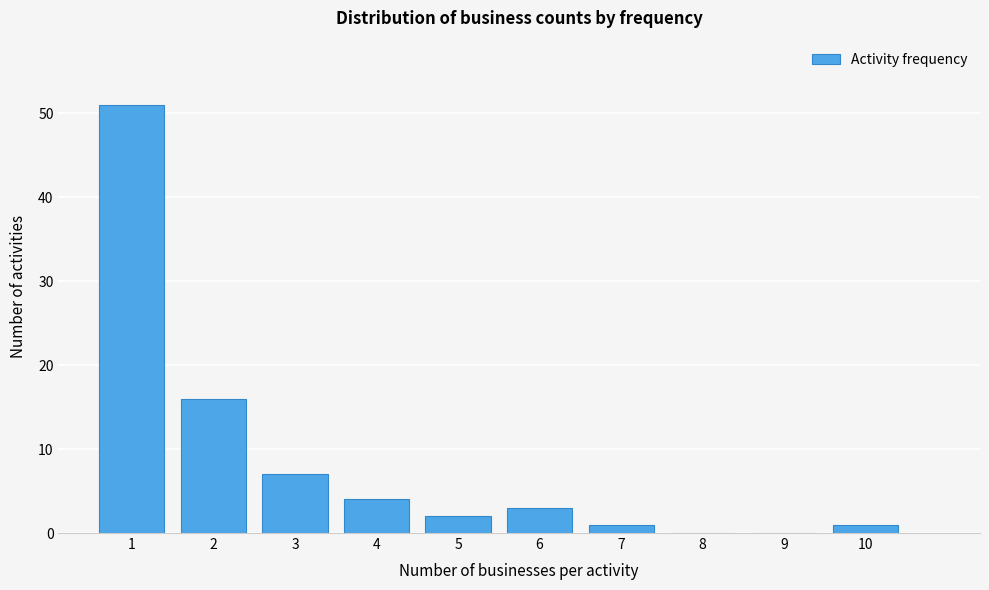

How tall is the bar that spans 0.5 to 1.5 on the x-axis? The values are not printed on the chart, so give them approximately, as read against the axis.

51